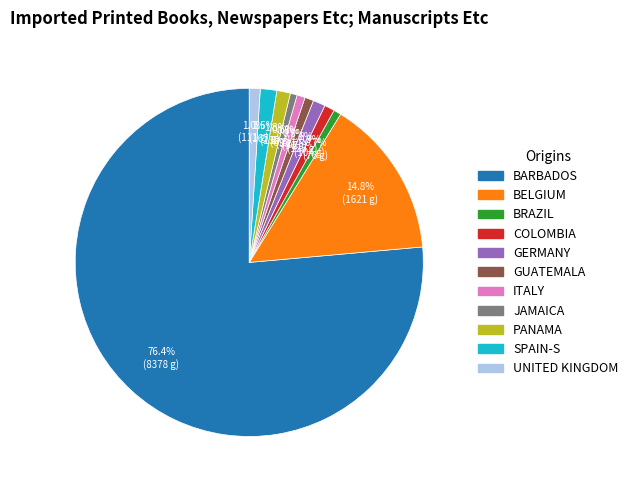

Does any single category account for the majority?

Yes